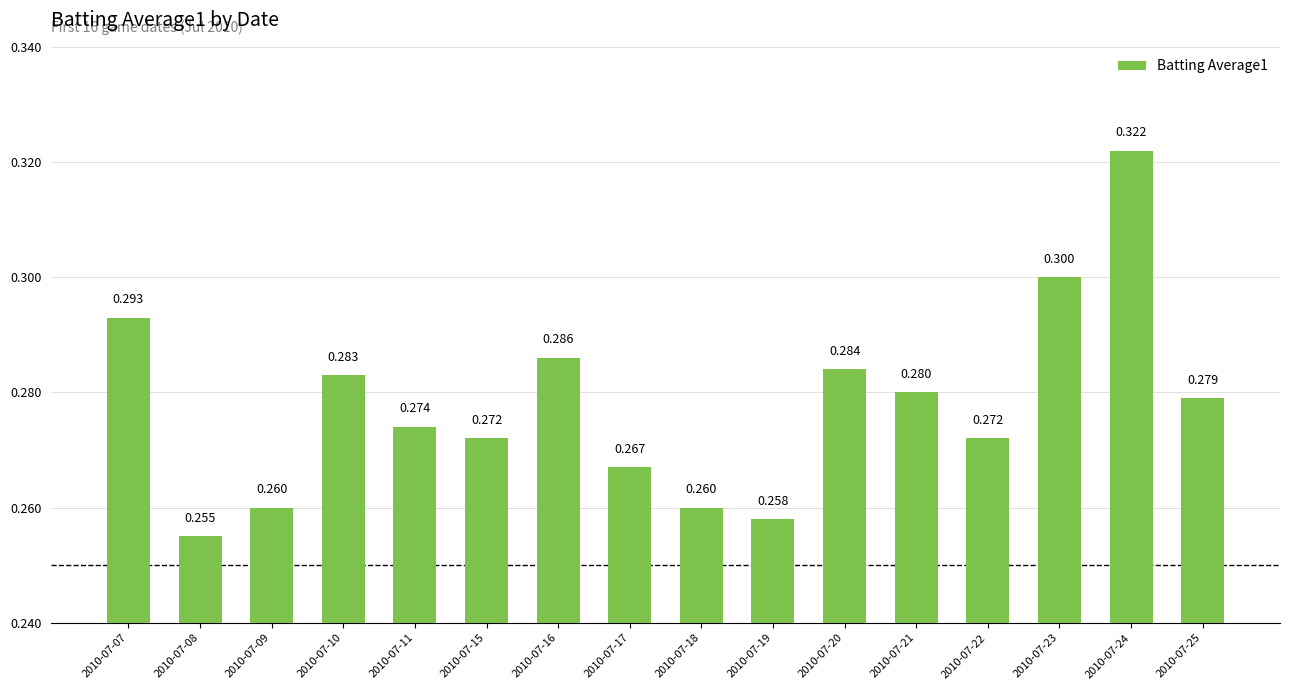

Are the bars horizontal?

No